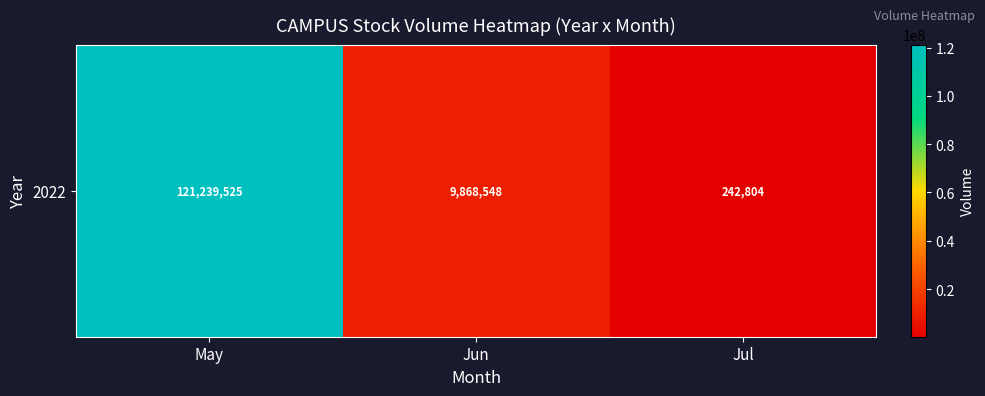

What is the minimum value shown in the chart?

242804